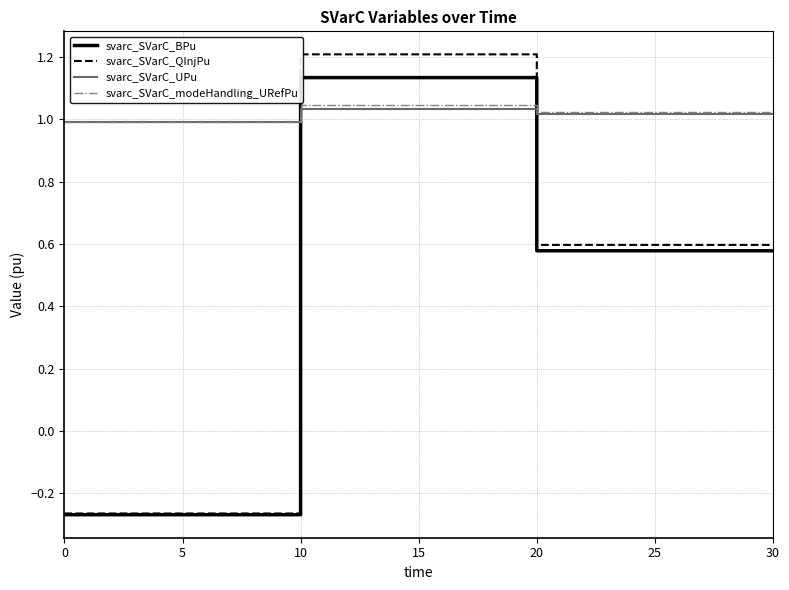

Does the chart display data point markers on the line(s)?

No